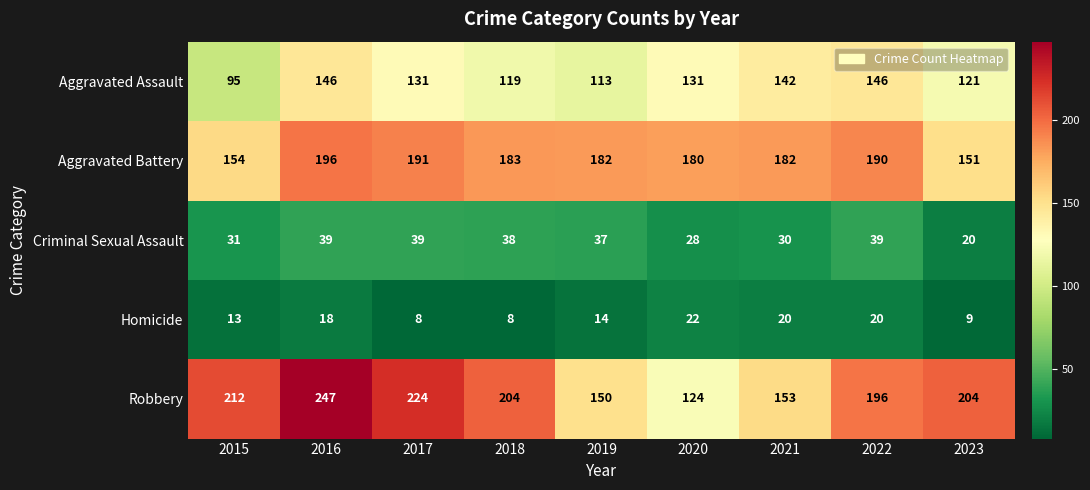

Read the Aggravated Assault value at 2021.

142